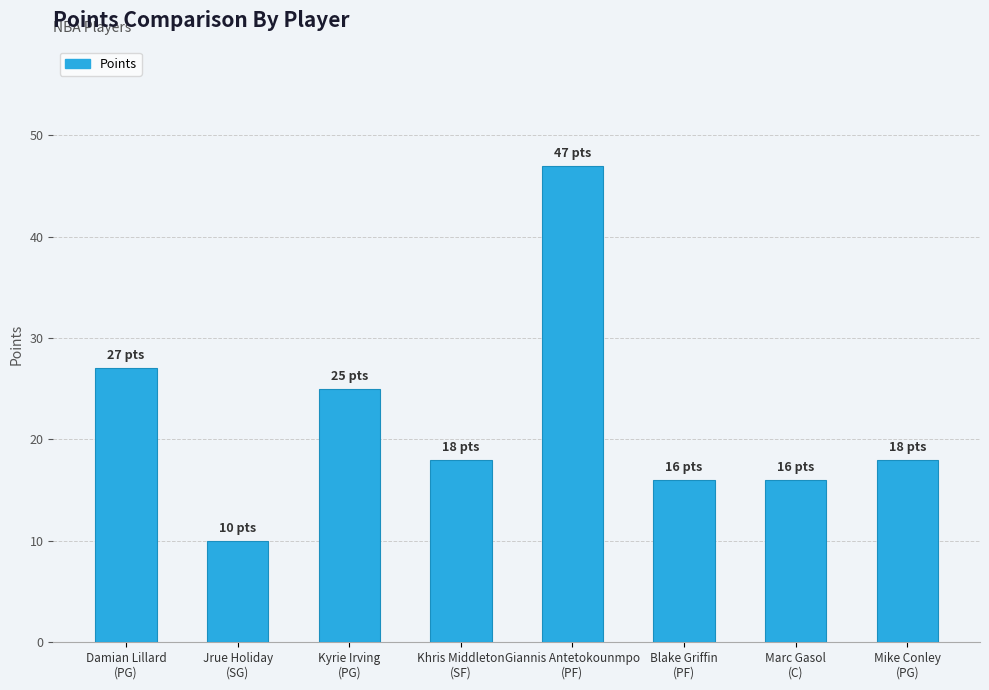

Reading right to left, transcribe all the data shown in this chart.

Mike Conley
(PG)=18	Marc Gasol
(C)=16	Blake Griffin
(PF)=16	Giannis Antetokounmpo
(PF)=47	Khris Middleton
(SF)=18	Kyrie Irving
(PG)=25	Jrue Holiday
(SG)=10	Damian Lillard
(PG)=27